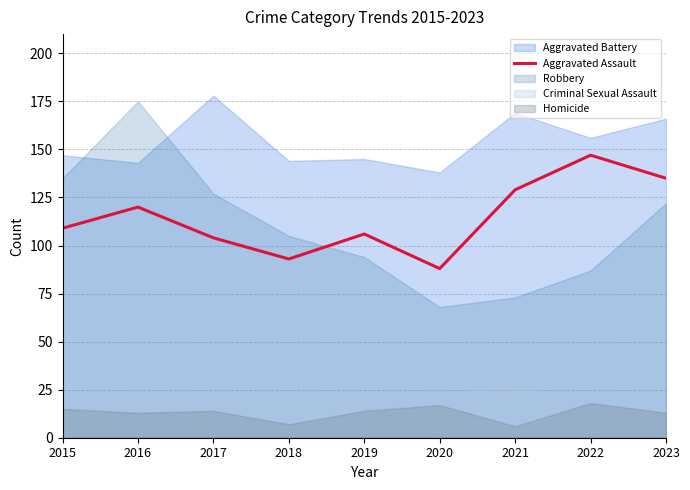

What is the difference between the values at 2021 and 2017?

25